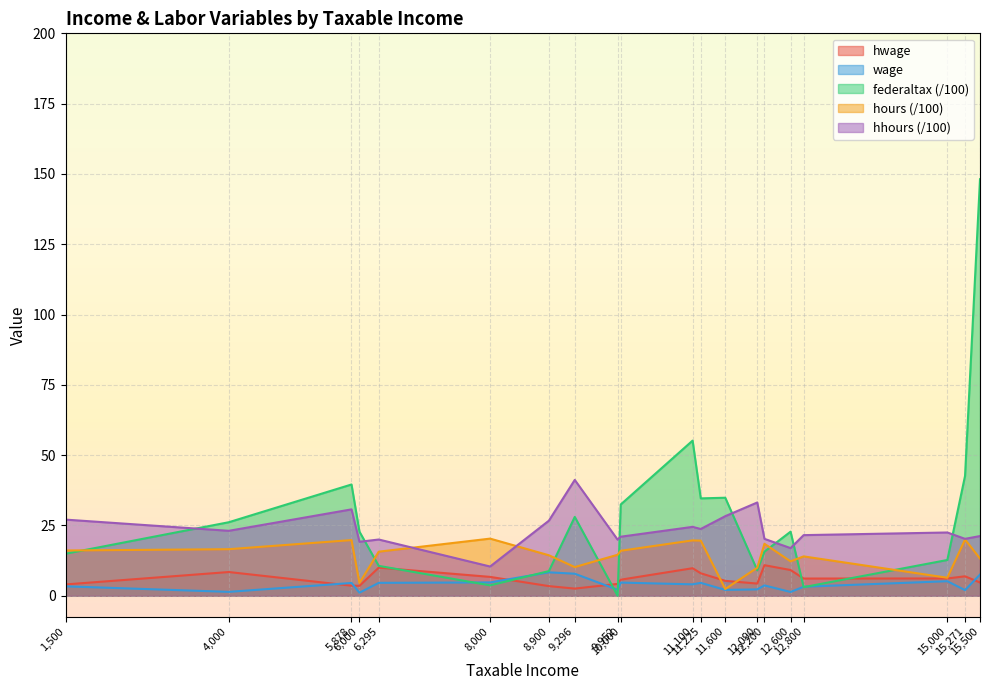

At 1500, list the series in order from smallest to largest.

wage, hwage, federaltax, hours, hhours